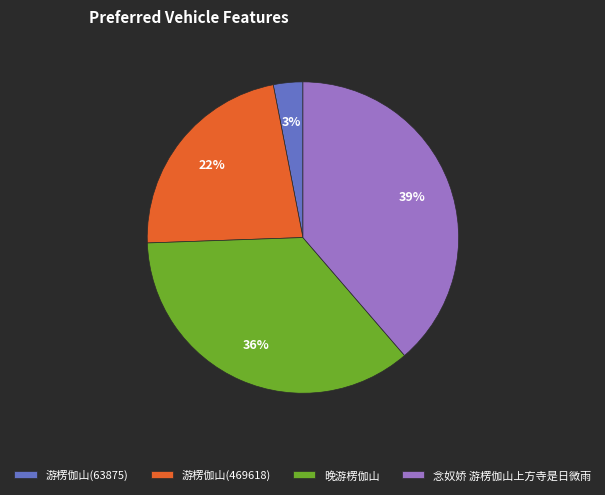

To the nearest percent, what is the combined percentage of 游楞伽山(469618) and 念奴娇 游楞伽山上方寺是日微雨?

61%